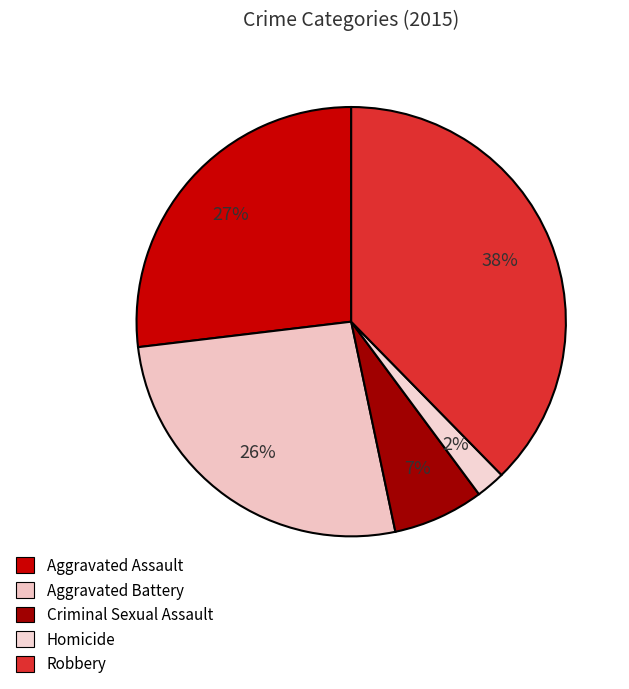

Rank the categories by value from highest to lowest.

Robbery, Aggravated Assault, Aggravated Battery, Criminal Sexual Assault, Homicide